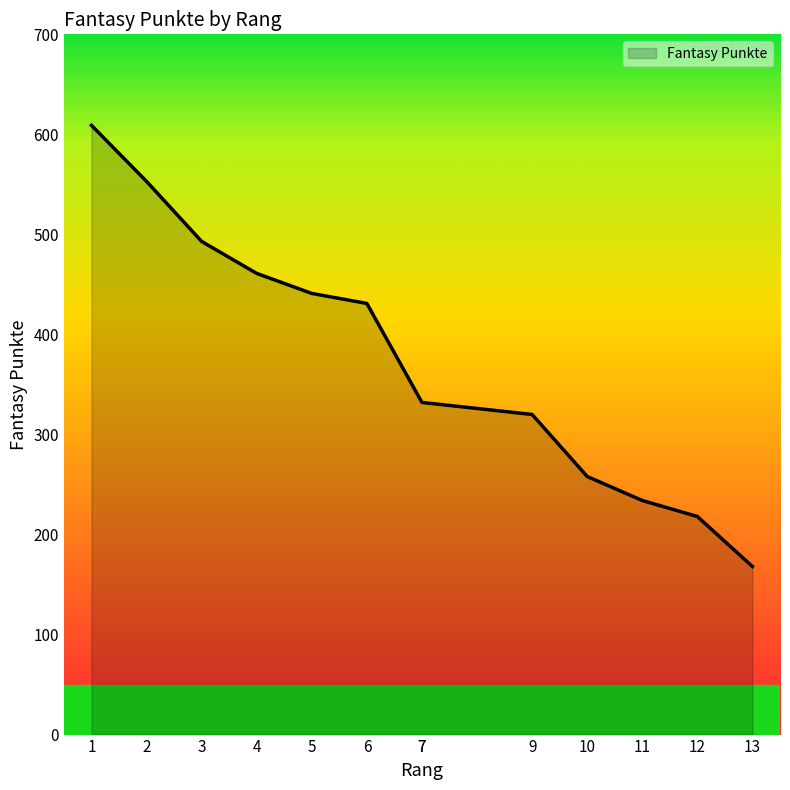

Where does the data first go above 332?

1